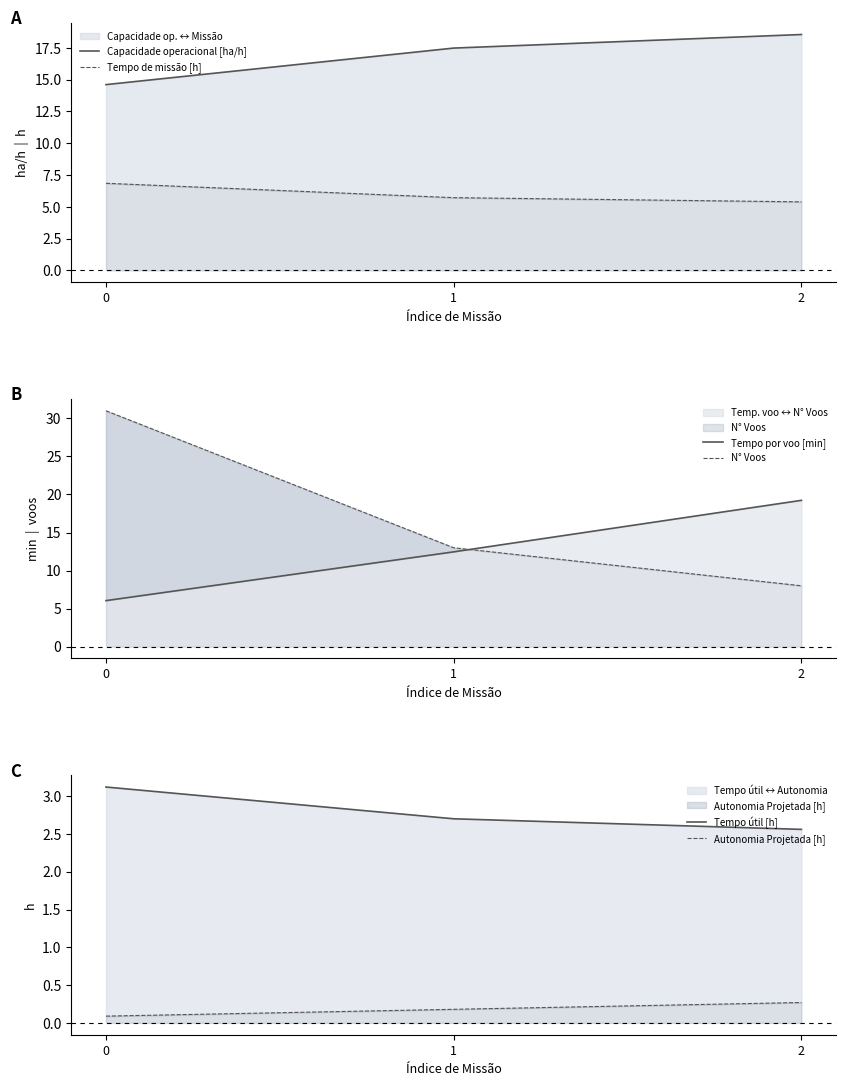

Which has a higher value, 2 or 0?

2